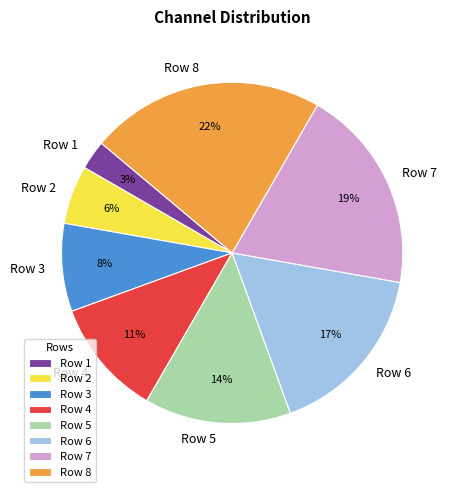

Does Row 3 represent more than half of the total?

No